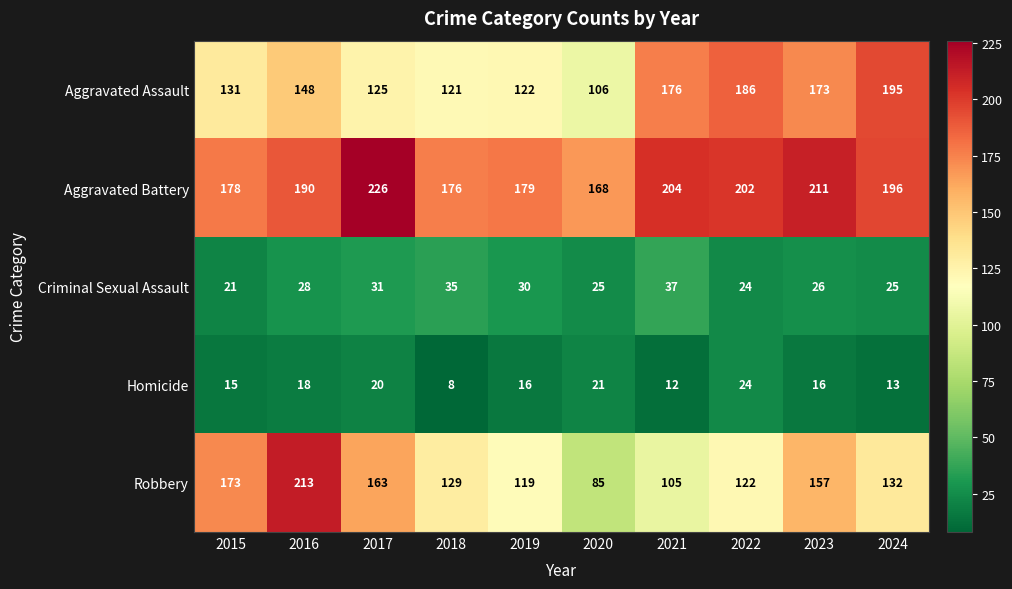

Between 2020 and 2022, which series saw the biggest shift?

Aggravated Assault